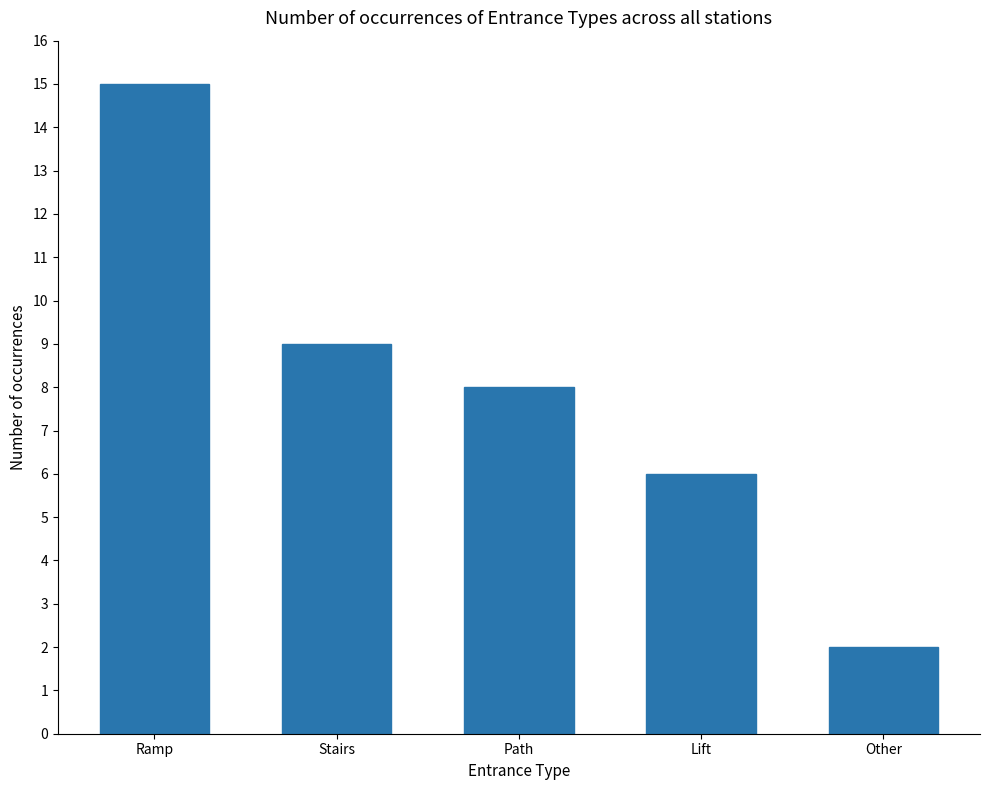

List the labels in order of value, largest first.

Ramp, Stairs, Path, Lift, Other